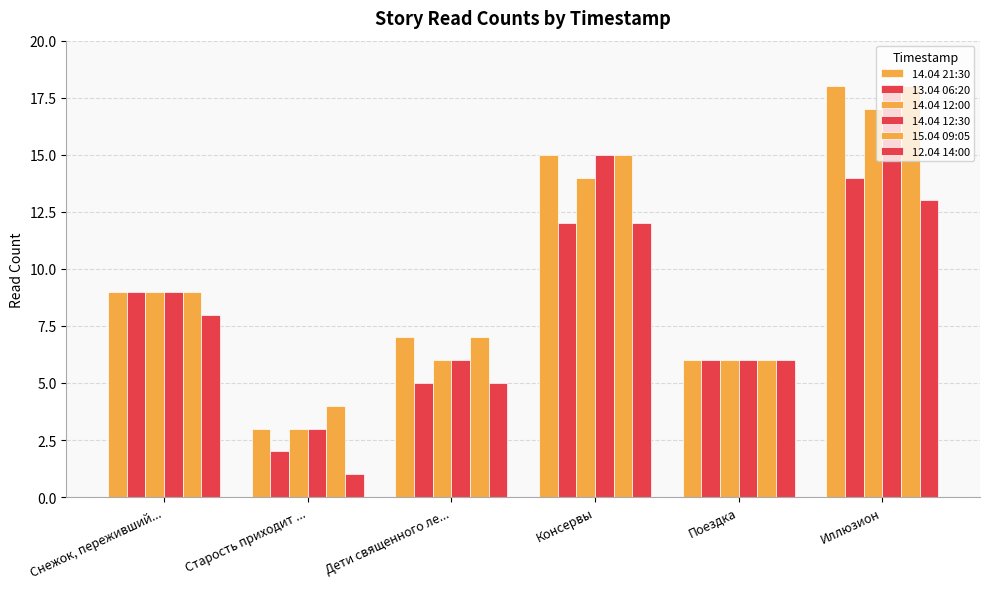

Reading right to left, transcribe all the data shown in this chart.

14.04 21:30: Иллюзион=18	Поездка=6	Консервы=15	Дети священного ле...=7	Старость приходит ...=3	Снежок, переживший...=9
13.04 06:20: Иллюзион=14	Поездка=6	Консервы=12	Дети священного ле...=5	Старость приходит ...=2	Снежок, переживший...=9
14.04 12:00: Иллюзион=17	Поездка=6	Консервы=14	Дети священного ле...=6	Старость приходит ...=3	Снежок, переживший...=9
14.04 12:30: Иллюзион=18	Поездка=6	Консервы=15	Дети священного ле...=6	Старость приходит ...=3	Снежок, переживший...=9
15.04 09:05: Иллюзион=18	Поездка=6	Консервы=15	Дети священного ле...=7	Старость приходит ...=4	Снежок, переживший...=9
12.04 14:00: Иллюзион=13	Поездка=6	Консервы=12	Дети священного ле...=5	Старость приходит ...=1	Снежок, переживший...=8